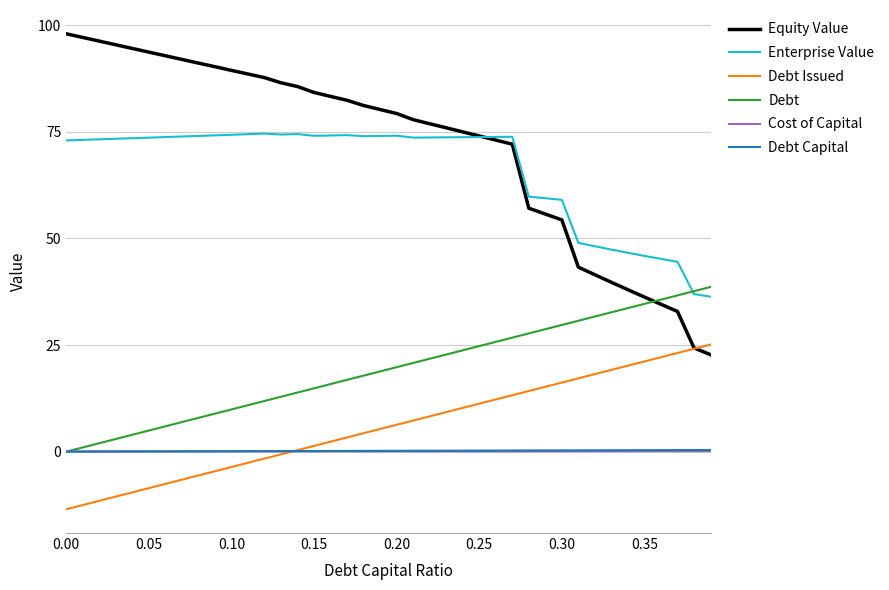

True or false: Debt and Debt Issued cross at least once.

False